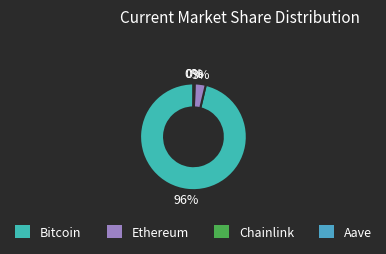

Rank the categories by value from highest to lowest.

Bitcoin, Ethereum, Aave, Chainlink